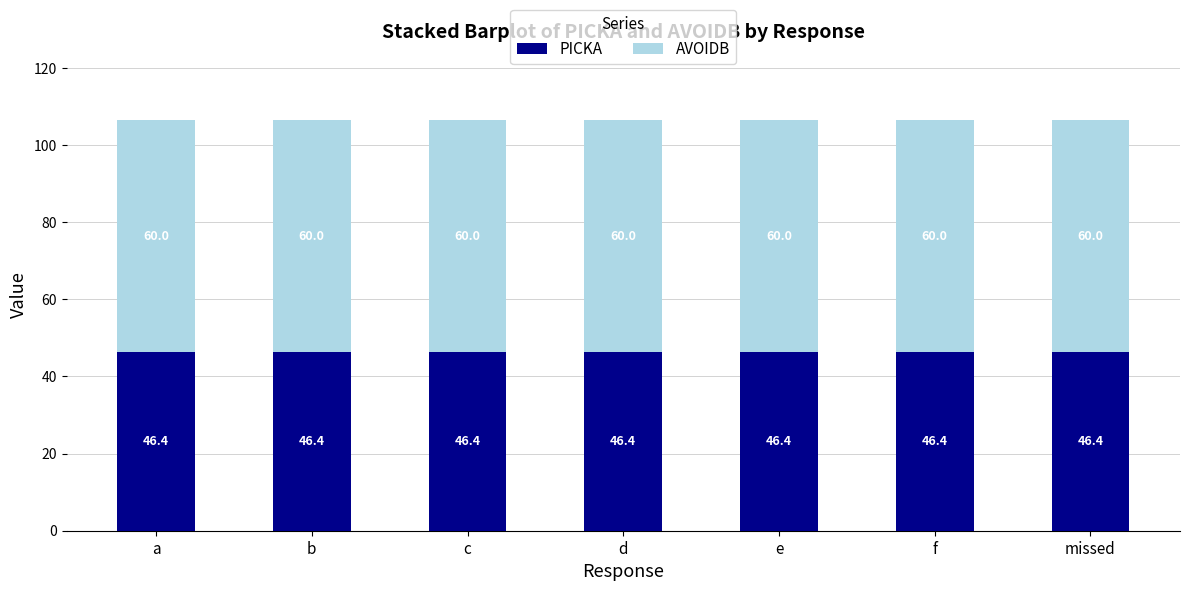

What is the total value across all series at e?

106.4